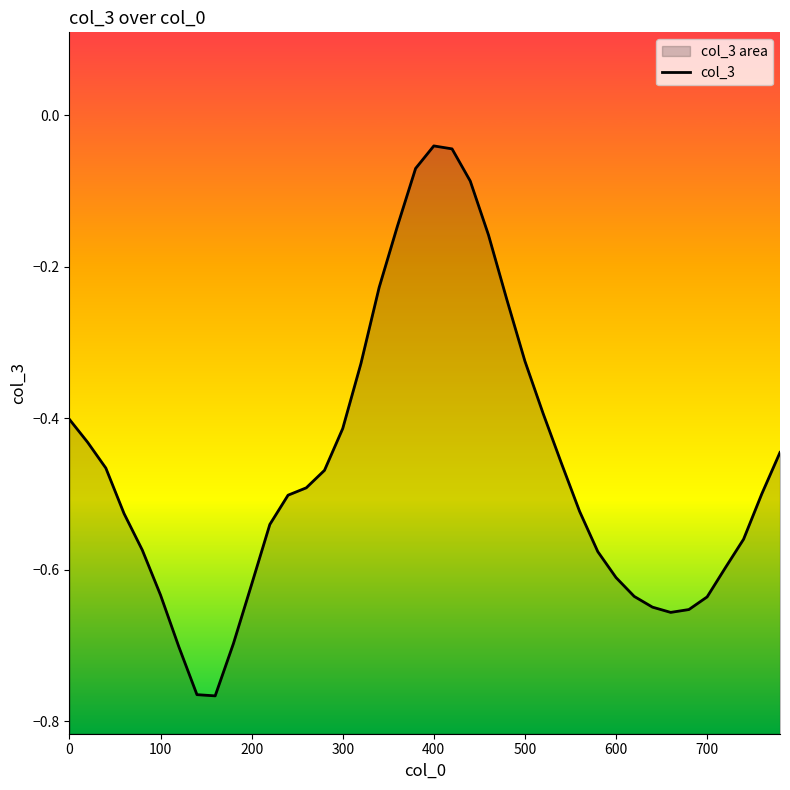

How many interior local peaks (higher than both neighbors) does the data have?

1